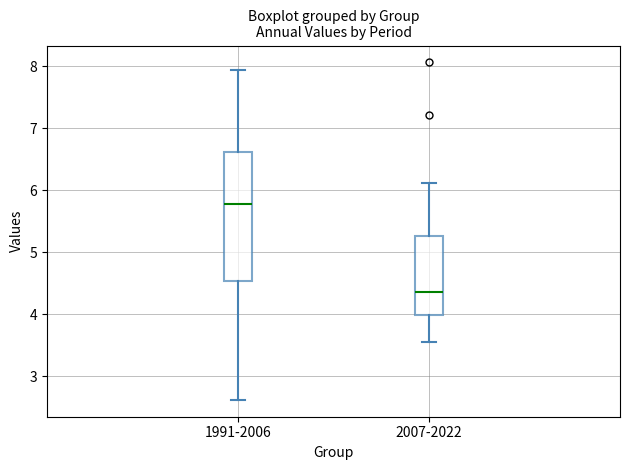

Which box's median line is the highest?

1991-2006